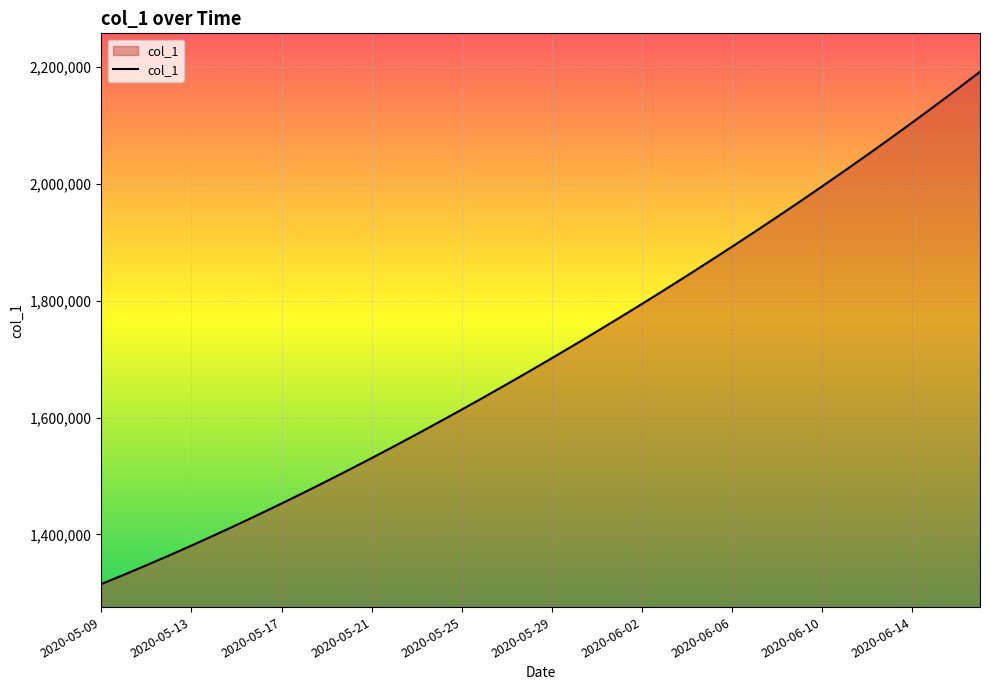

What is the difference between the maximum and minimum values?

877083.0